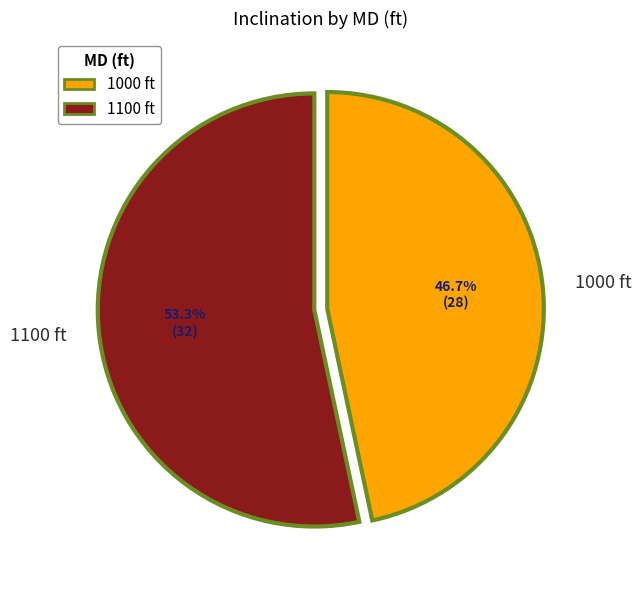

How many segments does this pie chart have?

2